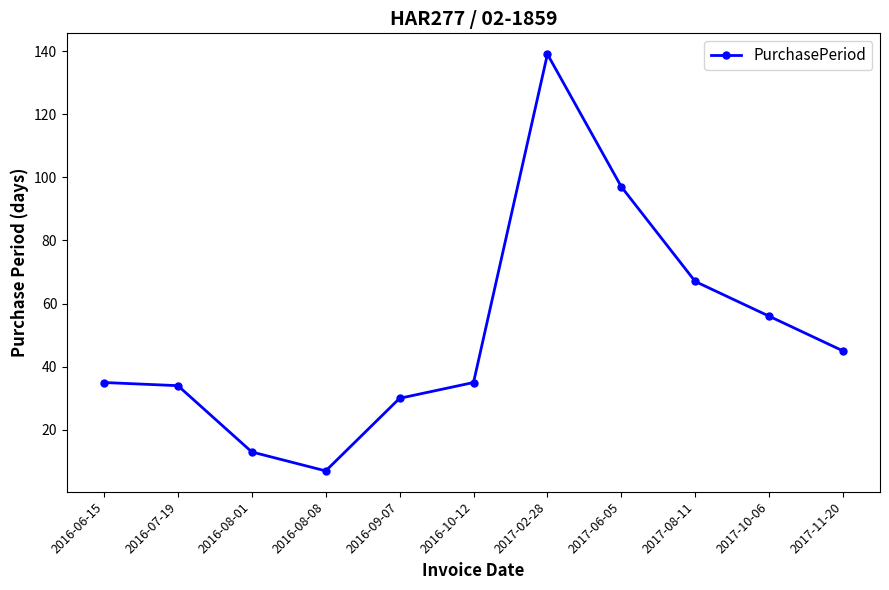

What is the value of the 2nd point from the left?

34